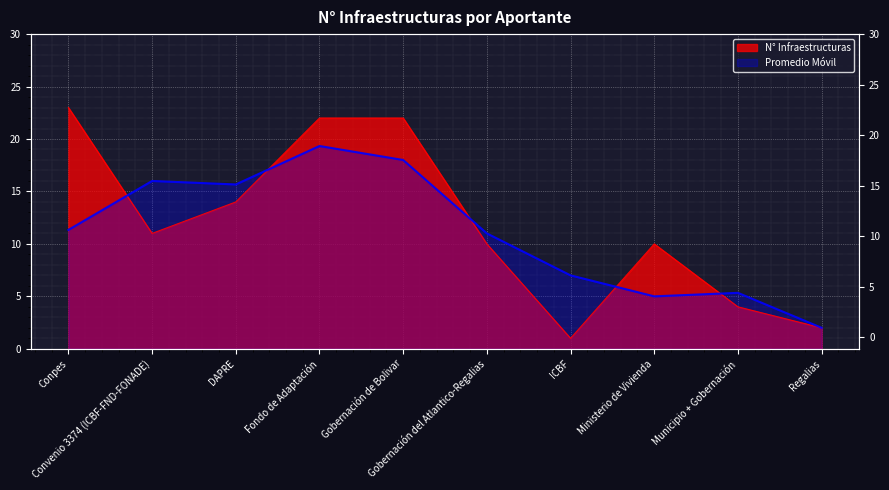

Rank the categories by value from lowest to highest.

ICBF, Regalias, Municipio + Gobernación, Gobernación del Atlantico-Regalias, Ministerio de Vivienda, Convenio 3374 (ICBF-FND-FONADE), DAPRE, Fondo de Adaptación, Gobernación de Bolivar, Conpes